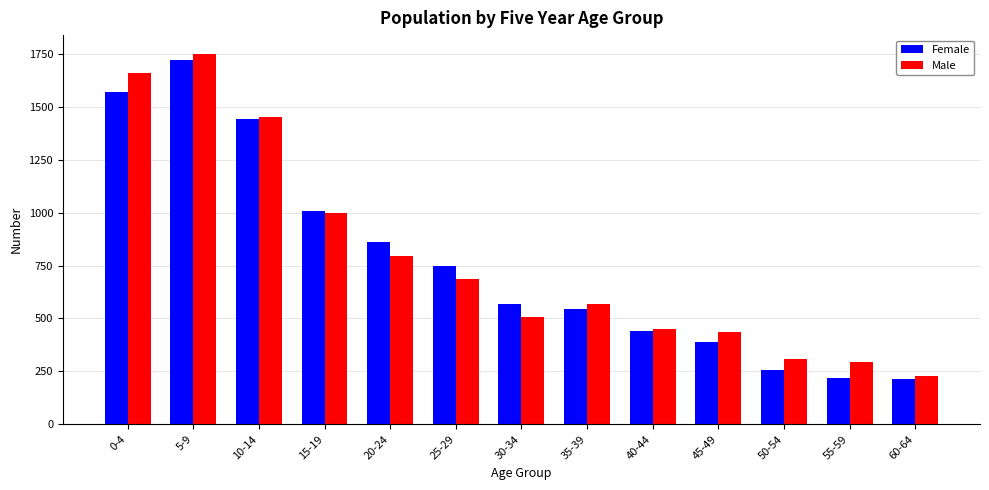

What is the highest value of the Male series?

1751